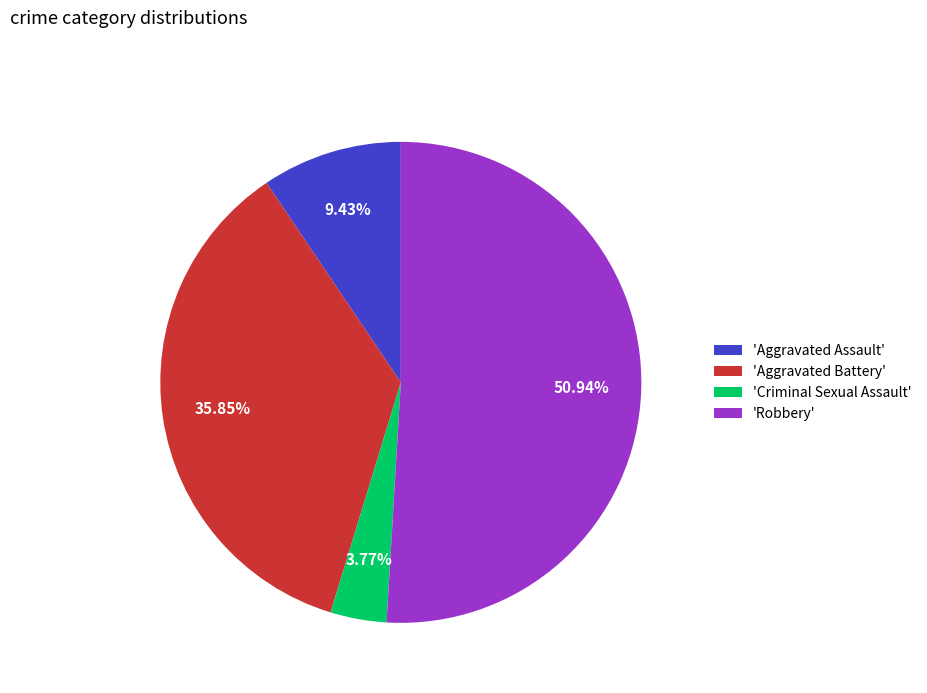

What is the smallest slice in the pie chart?

'Criminal Sexual Assault'